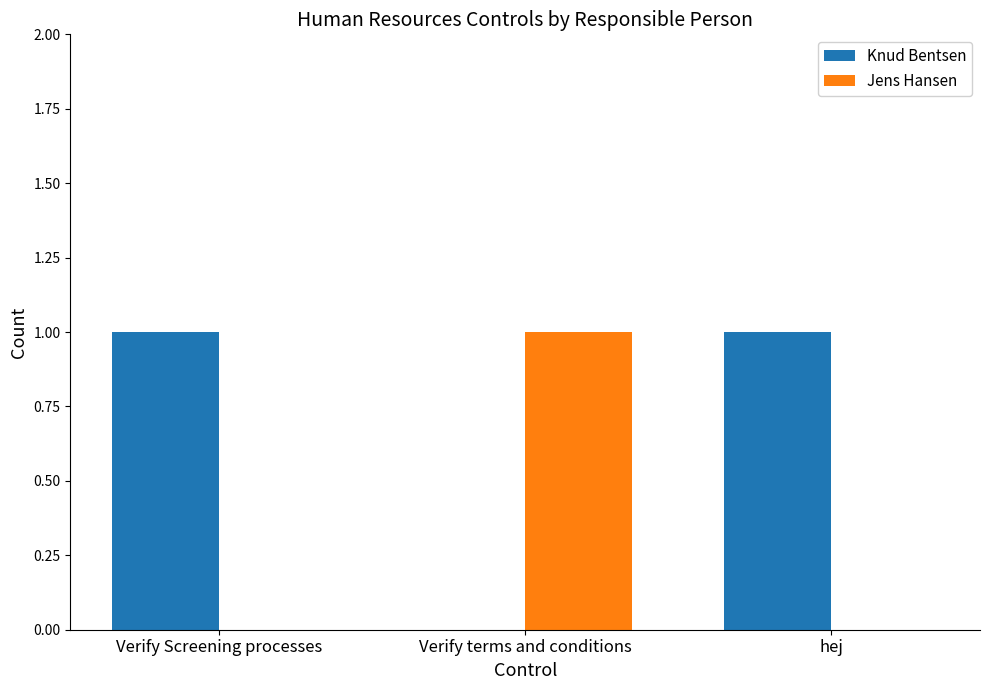

Reading right to left, what are all the values shown in this chart?

Knud Bentsen: 1	0	1
Jens Hansen: 0	1	0